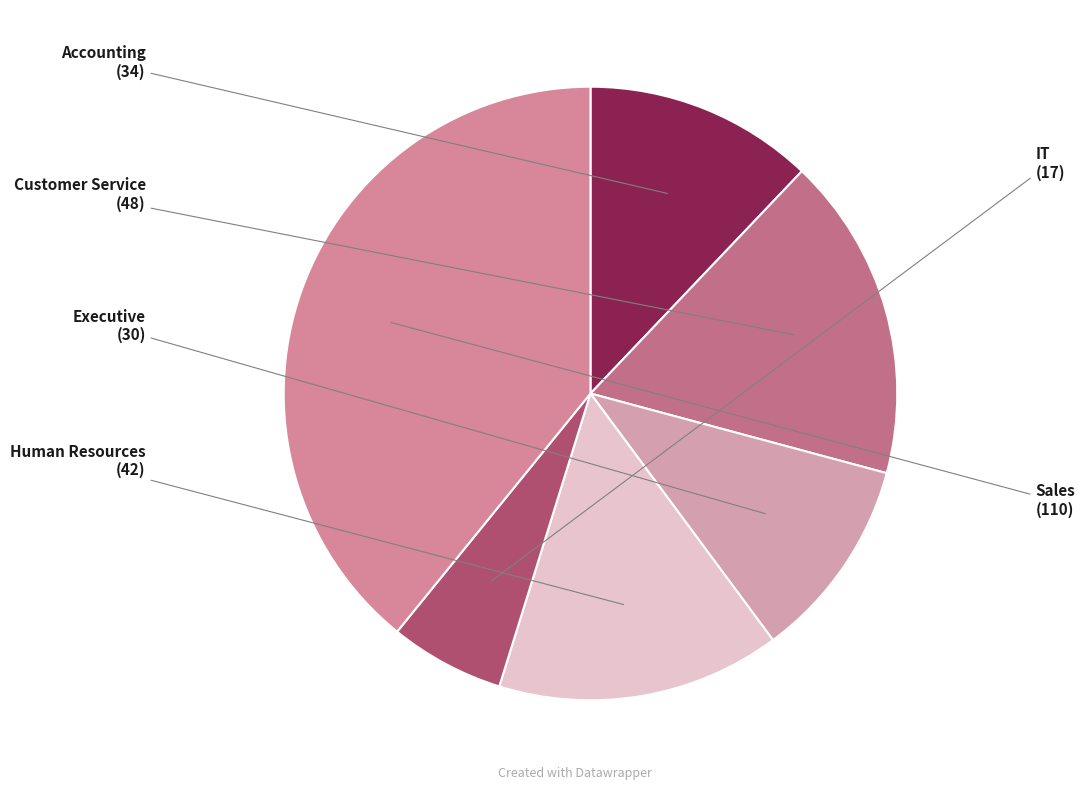

Is there any slice that represents more than half of the pie?

No